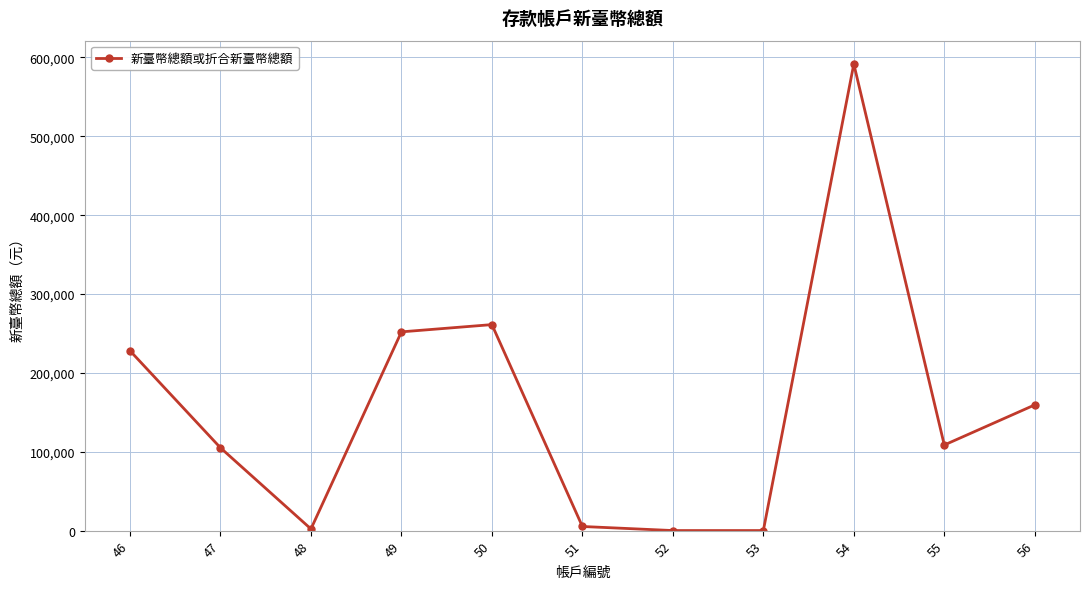

What is the difference between the maximum and minimum values?

591570